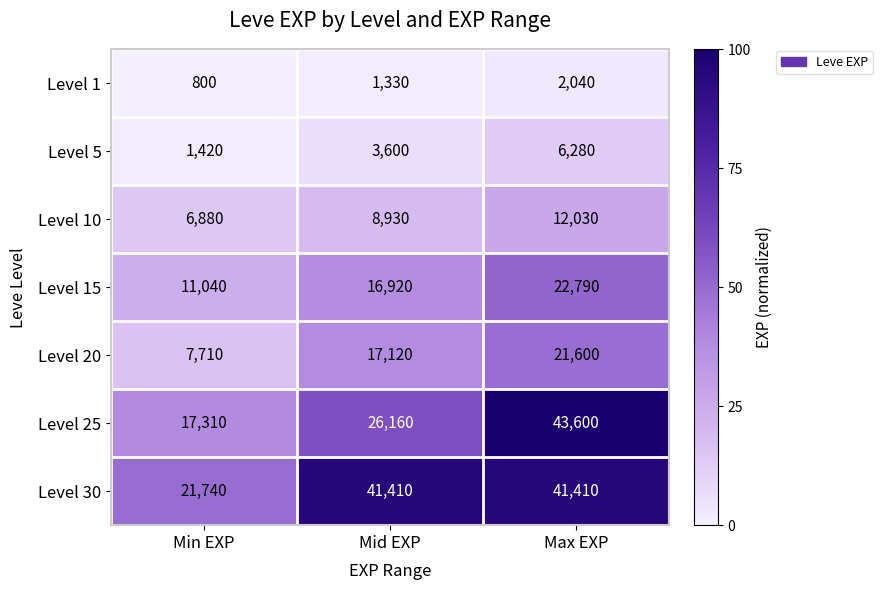

Reading left to right, extract all data points from this chart.

Level 1: 800	1330	2040
Level 5: 1420	3600	6280
Level 10: 6880	8930	12030
Level 15: 11040	16920	22790
Level 20: 7710	17120	21600
Level 25: 17310	26160	43600
Level 30: 21740	41410	41410